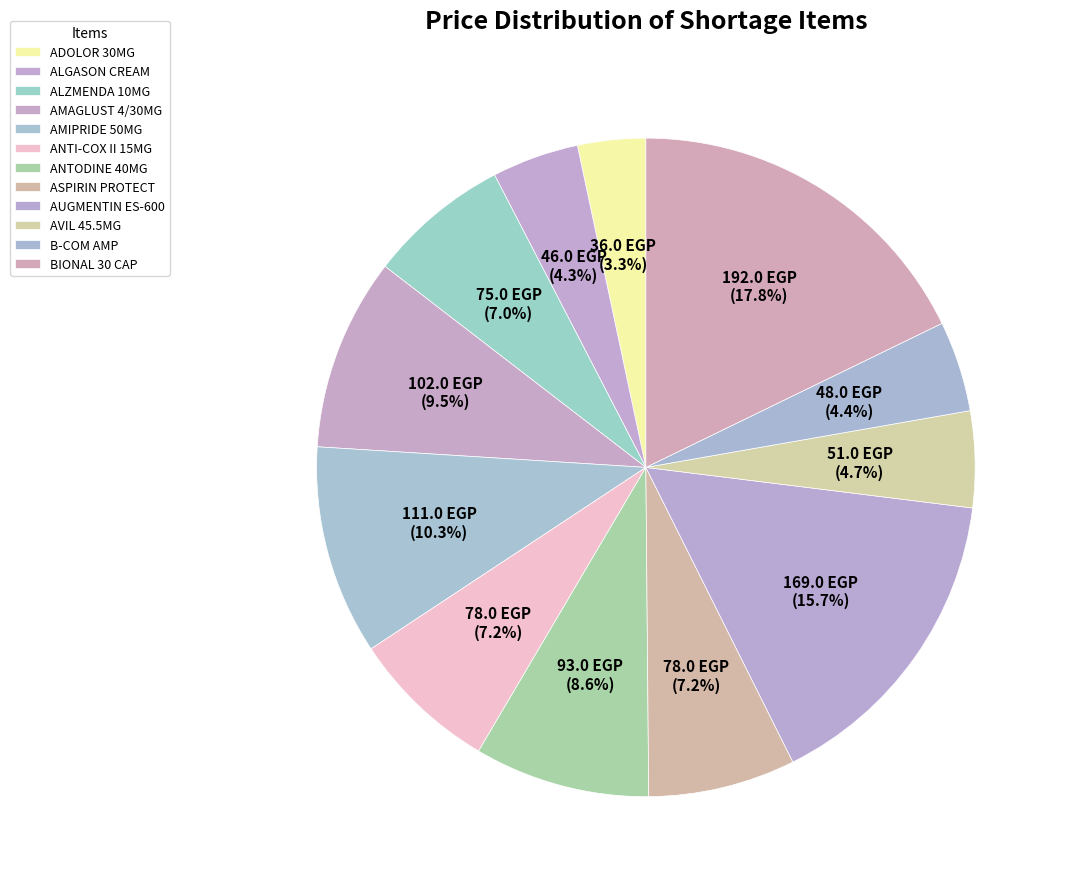

How many slices are in this pie chart?

12